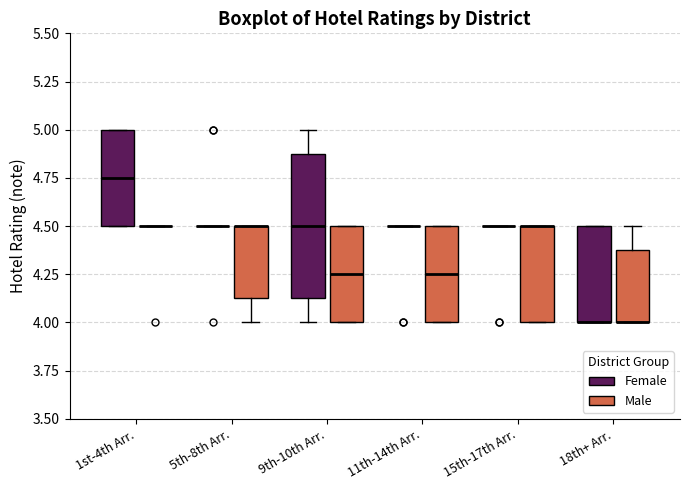

Reading left to right, transcribe this box plot: for each box, give where its median line is, the range the box spans, and where its two whiskers end, as read against the y-axis. The values are not printed on the chart, so give them approximately, as read against the axis.

1st-4th Arr. (Female): median 4.75, box 4.50 to 5.00, whiskers 4.50 to 5.00
1st-4th Arr. (Male): box collapsed to a line at 4.50, whiskers 4.50 to 4.50
5th-8th Arr. (Female): box collapsed to a line at 4.50, whiskers 4.50 to 4.50
5th-8th Arr. (Male): median 4.50 (drawn on the box's upper edge), box 4.15 to 4.50, whiskers 4.00 to 4.50
9th-10th Arr. (Female): median 4.50, box 4.15 to 4.90, whiskers 4.00 to 5.00
9th-10th Arr. (Male): median 4.25, box 4.00 to 4.50, whiskers 4.00 to 4.50
11th-14th Arr. (Female): box collapsed to a line at 4.50, whiskers 4.50 to 4.50
11th-14th Arr. (Male): median 4.25, box 4.00 to 4.50, whiskers 4.00 to 4.50
15th-17th Arr. (Female): box collapsed to a line at 4.50, whiskers 4.50 to 4.50
15th-17th Arr. (Male): median 4.50 (drawn on the box's upper edge), box 4.00 to 4.50, whiskers 4.00 to 4.50
18th+ Arr. (Female): median 4.00 (drawn on the box's lower edge), box 4.00 to 4.50, whiskers 4.00 to 4.50
18th+ Arr. (Male): median 4.00 (drawn on the box's lower edge), box 4.00 to 4.40, whiskers 4.00 to 4.50